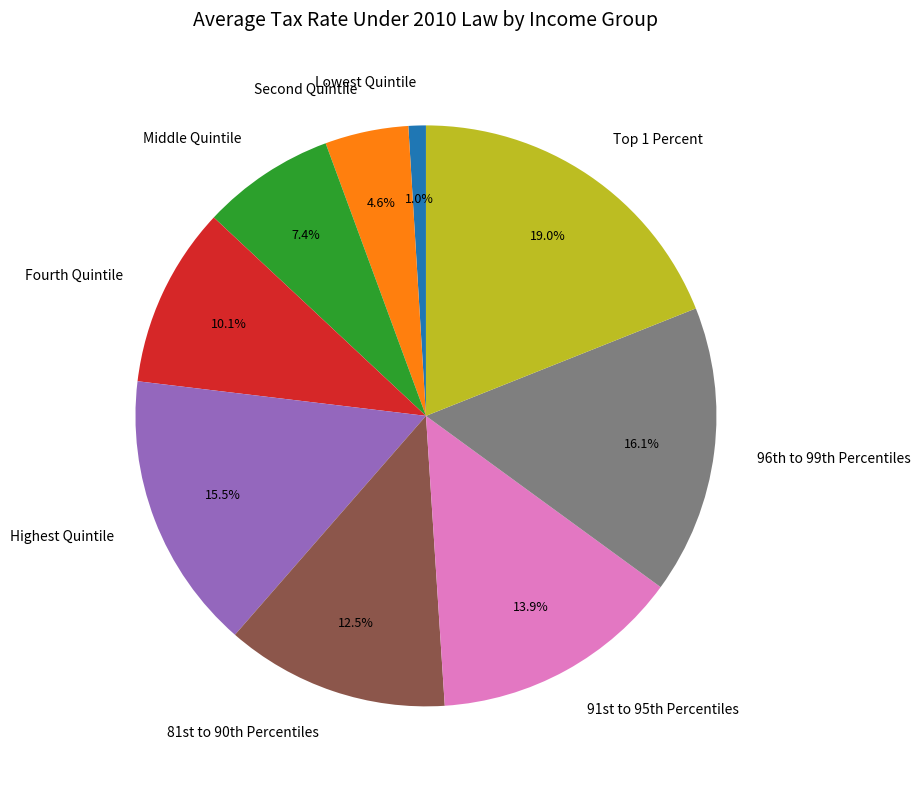

To the nearest percent, what portion does Fourth Quintile represent?

10%